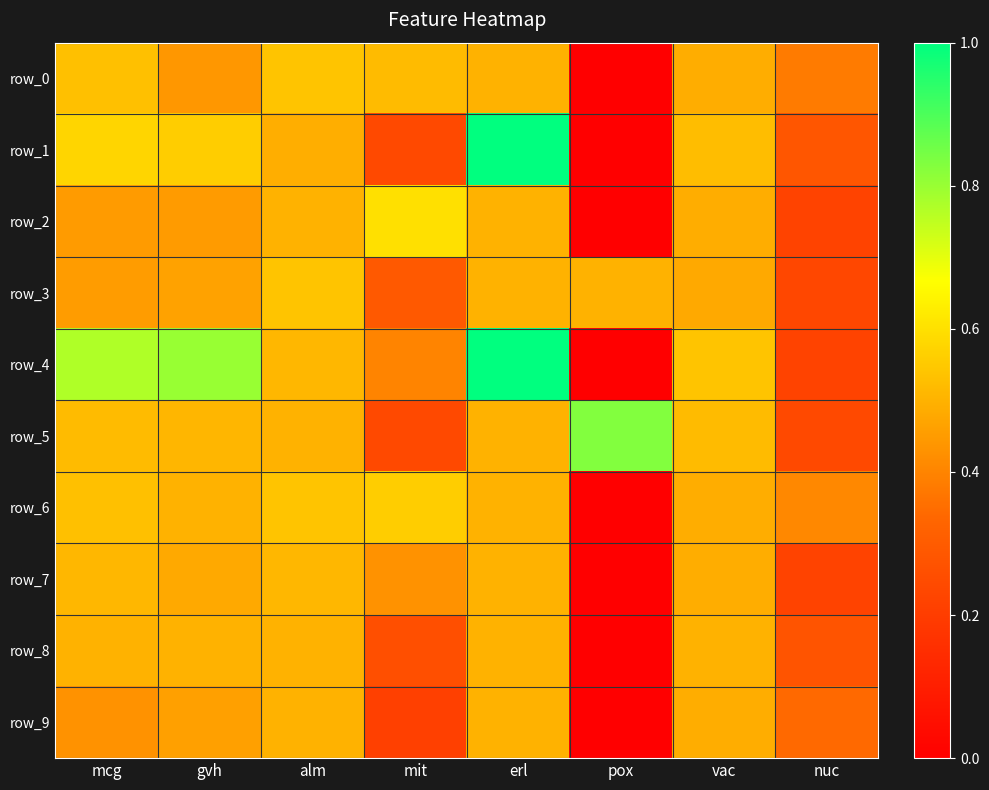

What is the difference between the maximum and minimum values in the row_8 series?

0.5